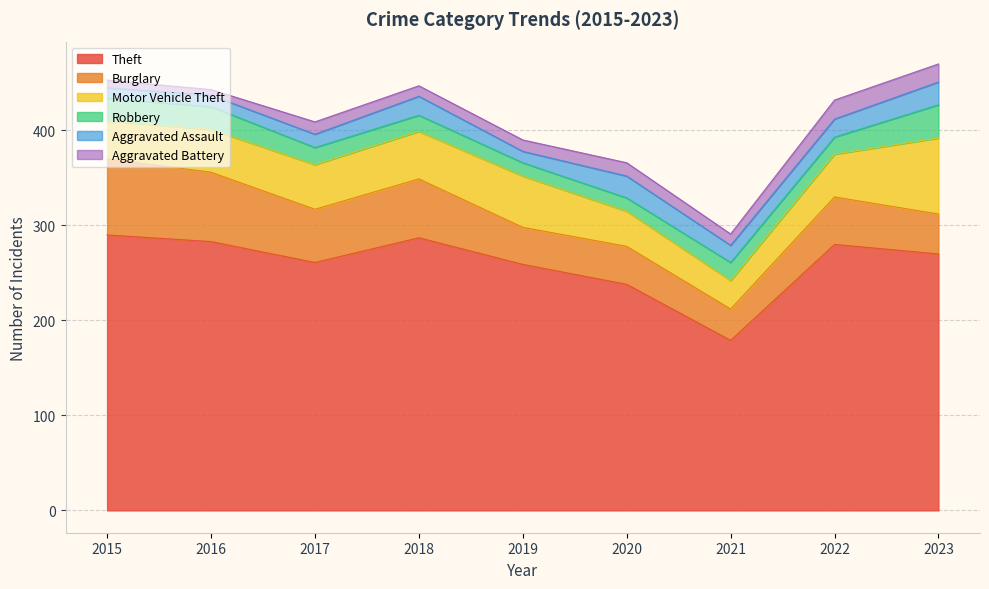

In Robbery, how many points are higher than both neighbors (excluding endpoints)?

1